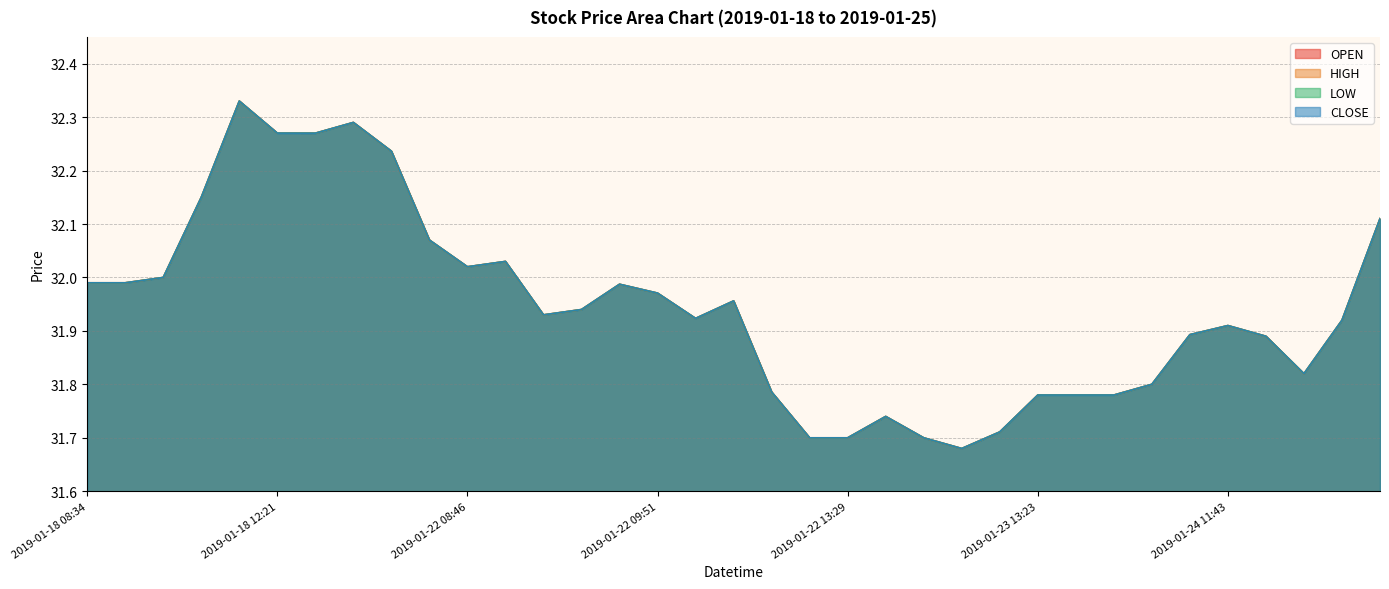

At 2019-01-23 13:23, list the series in order from largest to smallest.

OPEN, HIGH, LOW, CLOSE